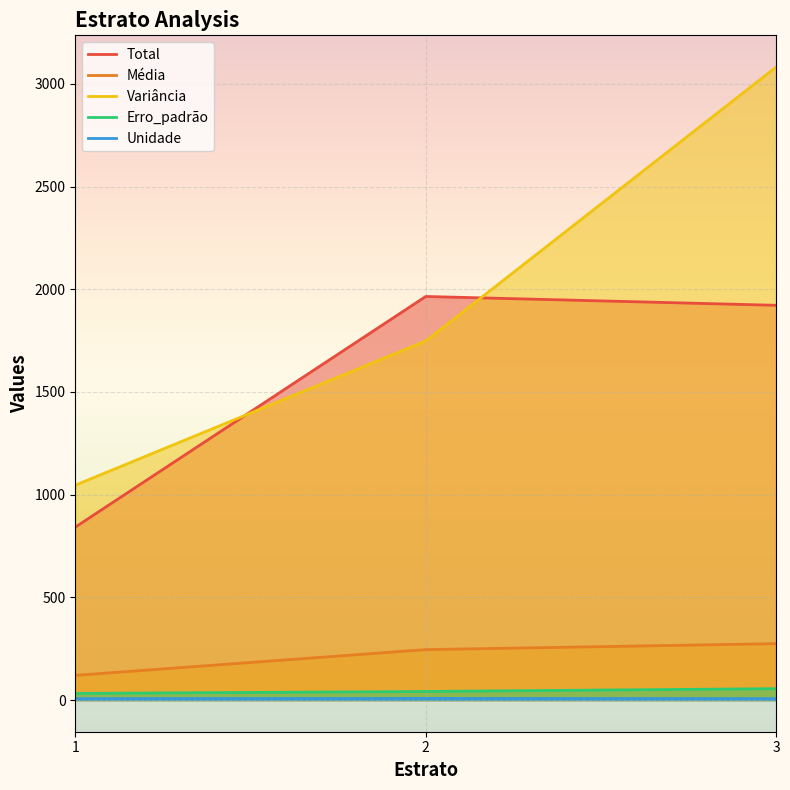

Rank the series at 1 from highest to lowest value.

Variância, Total, Média, Erro_padrão, Unidade